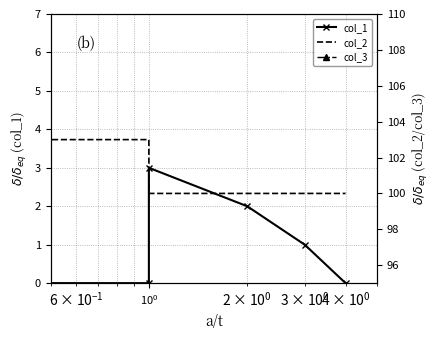

Is it true that col_2 equals 100 at $\mathdefault{10^{0}}$?

True